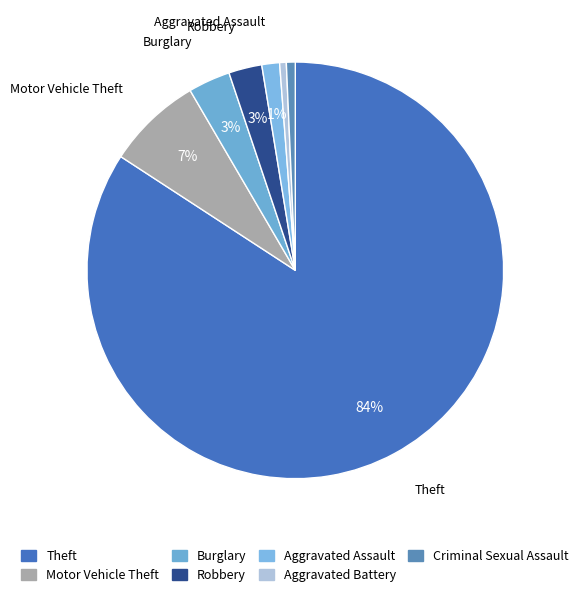

Is Theft the majority of the pie?

Yes